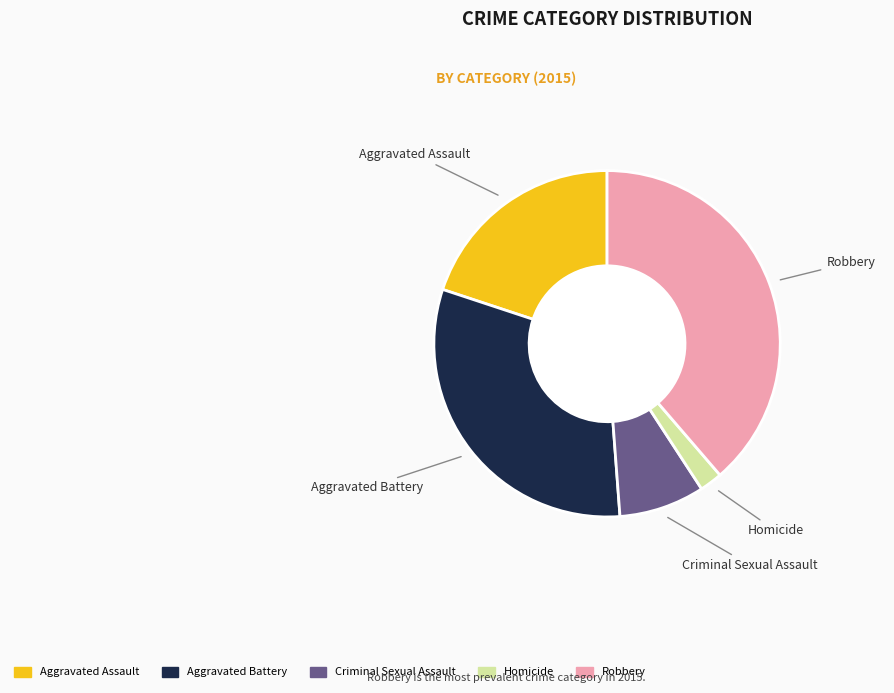

Approximately how many times larger is the value at Aggravated Battery compared to Homicide?

14.8